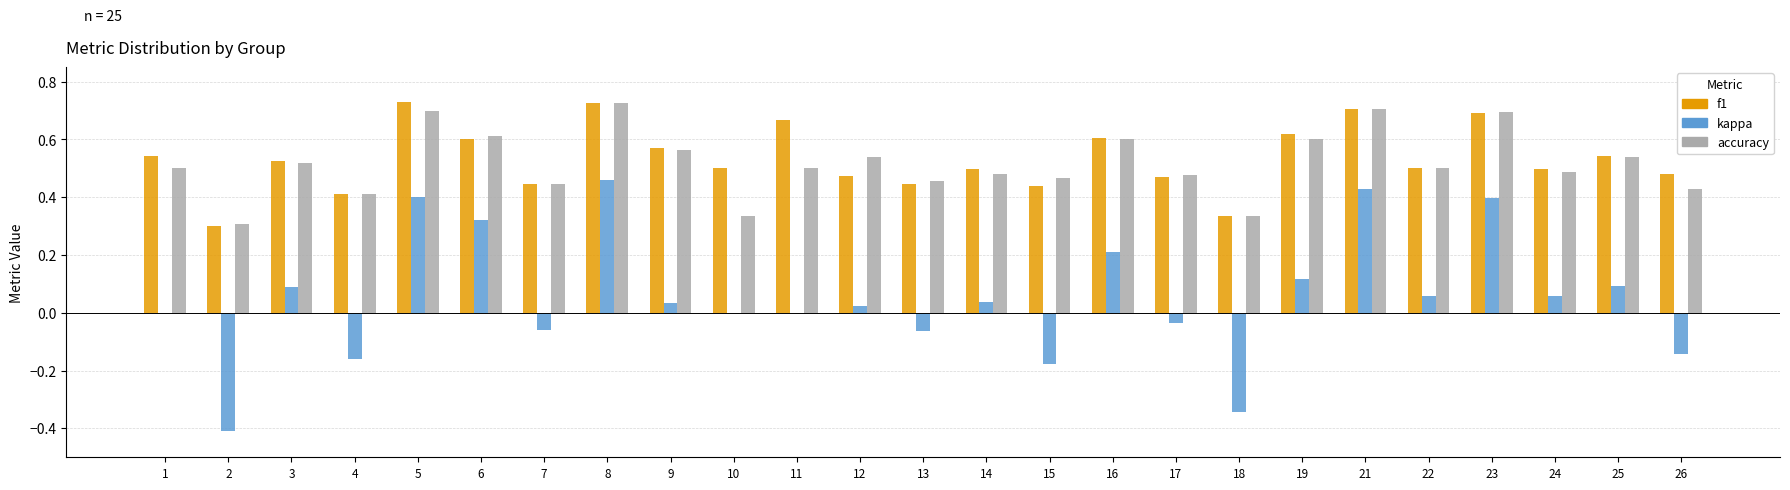

What is the sum of all accuracy values?

12.9